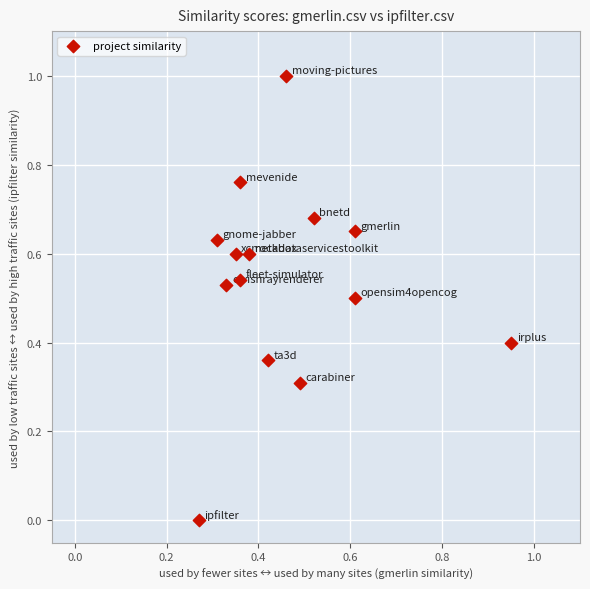

What is the range of Y values (max minus min)?

1.0